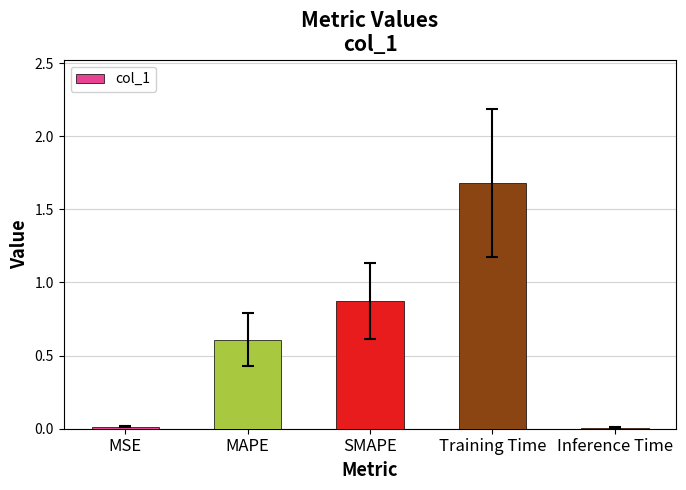

Between MAPE and MSE, which is larger?

MAPE